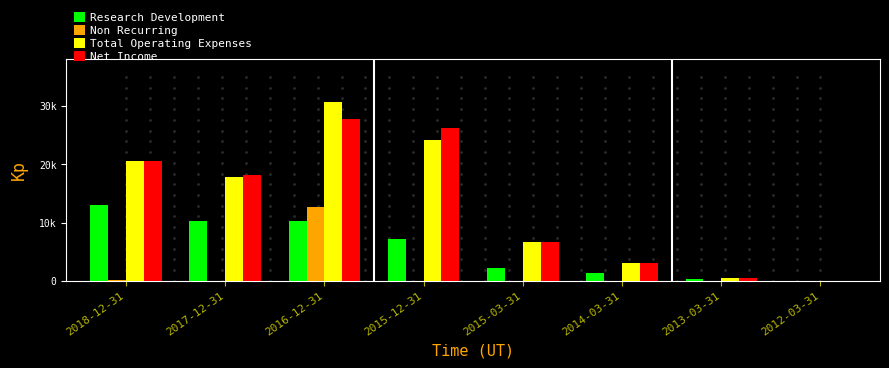

What are all the series names shown in the legend?

Research Development, Non Recurring, Total Operating Expenses, Net Income